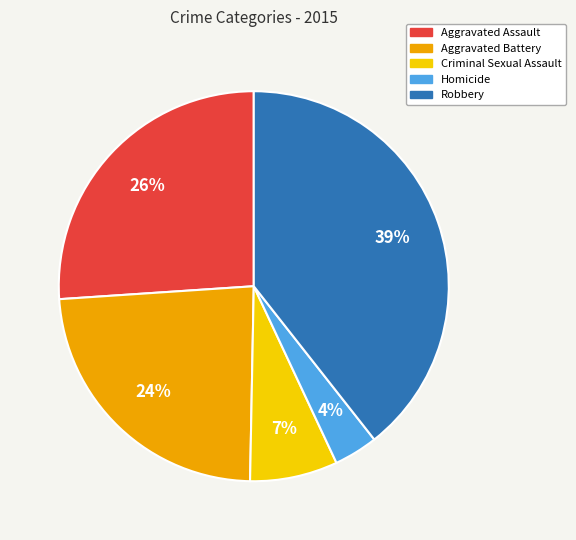

Does Criminal Sexual Assault represent more than half of the total?

No